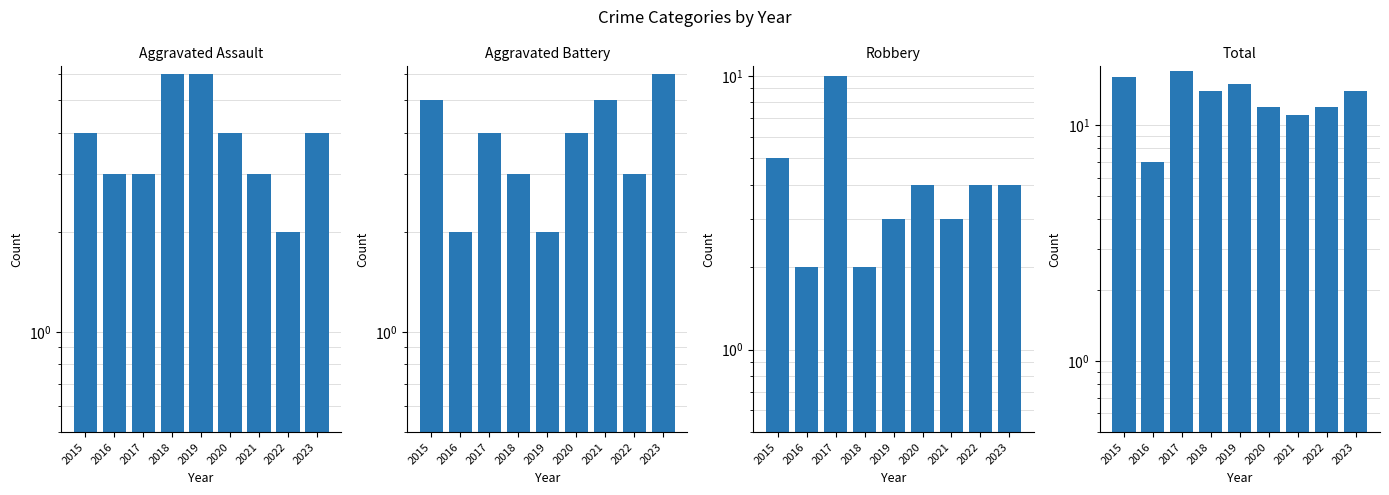

Reading left to right, list all the values displayed in this chart.

Aggravated Assault: 4	3	3	6	6	4	3	2	4
Aggravated Battery: 5	2	4	3	2	4	5	3	6
Robbery: 5	2	10	2	3	4	3	4	4
Total: 16	7	17	14	15	12	11	12	14